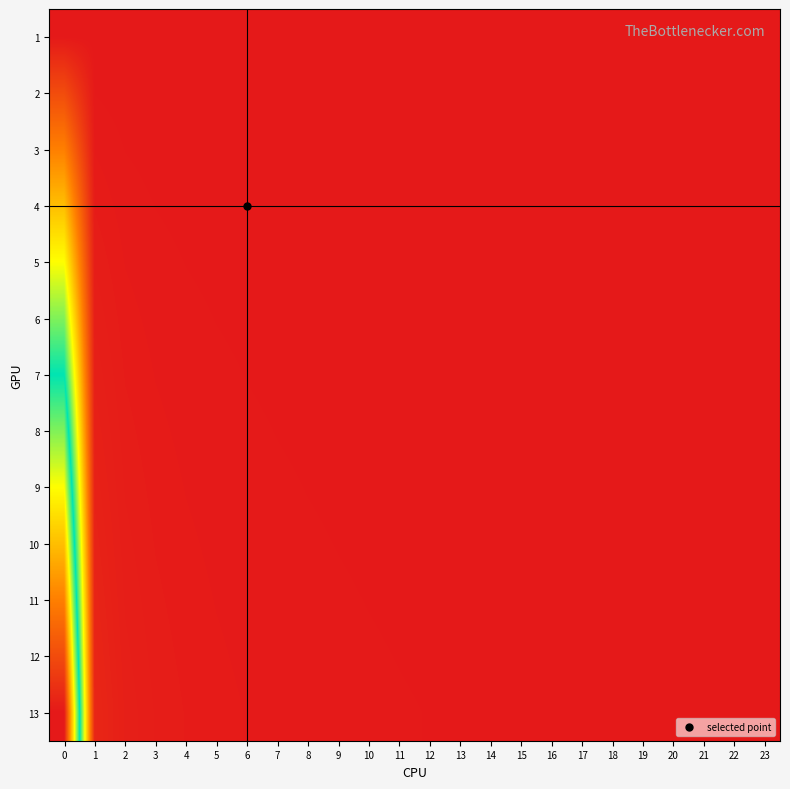

Count the number of data series in this chart.

13